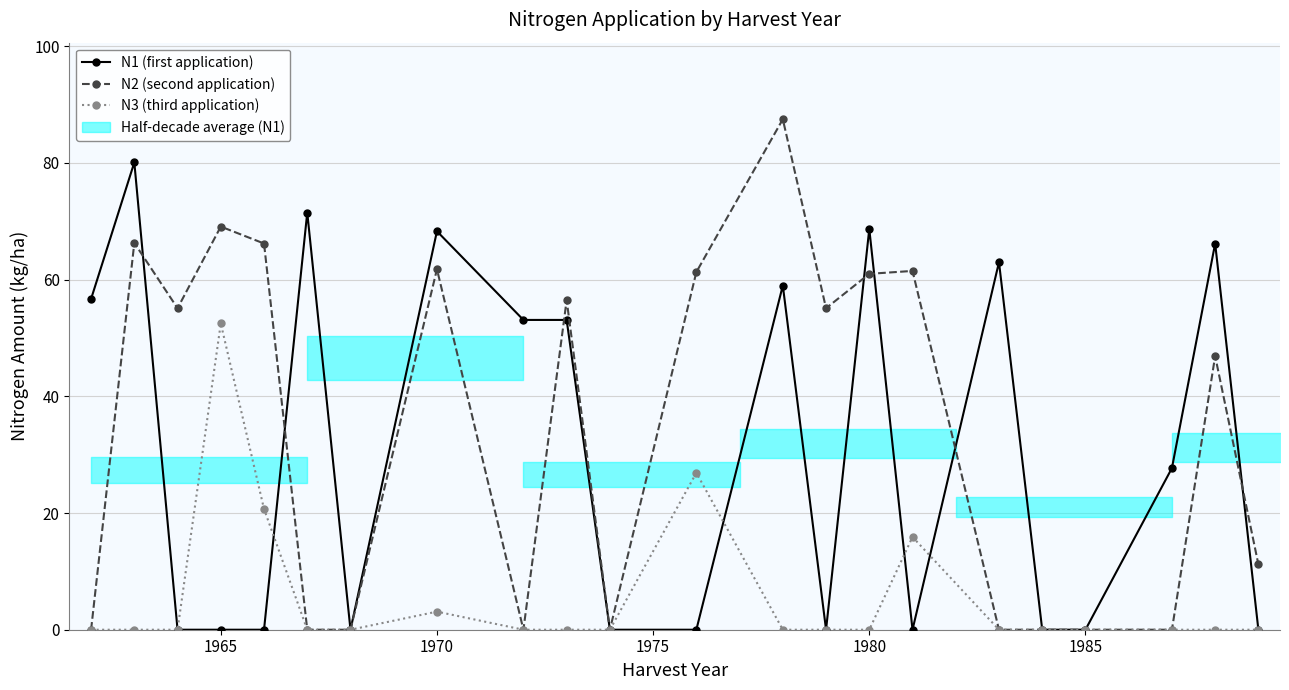

The N2 (second application) series shows 38.2 at 12. True or false?

False